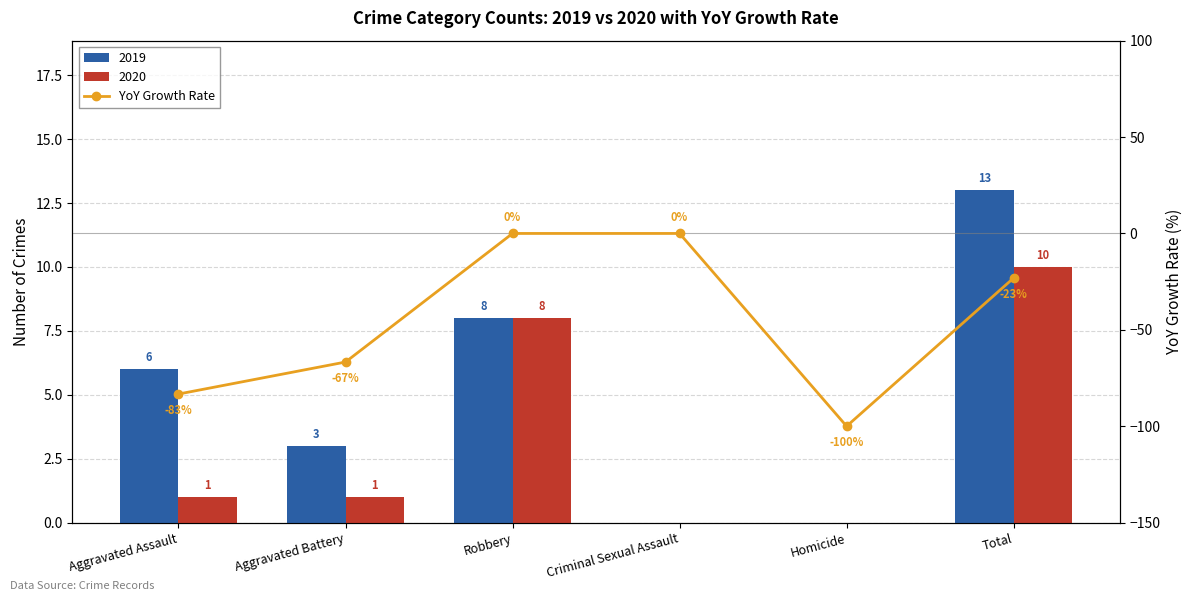

Which label corresponds to the largest value in the chart?

Robbery